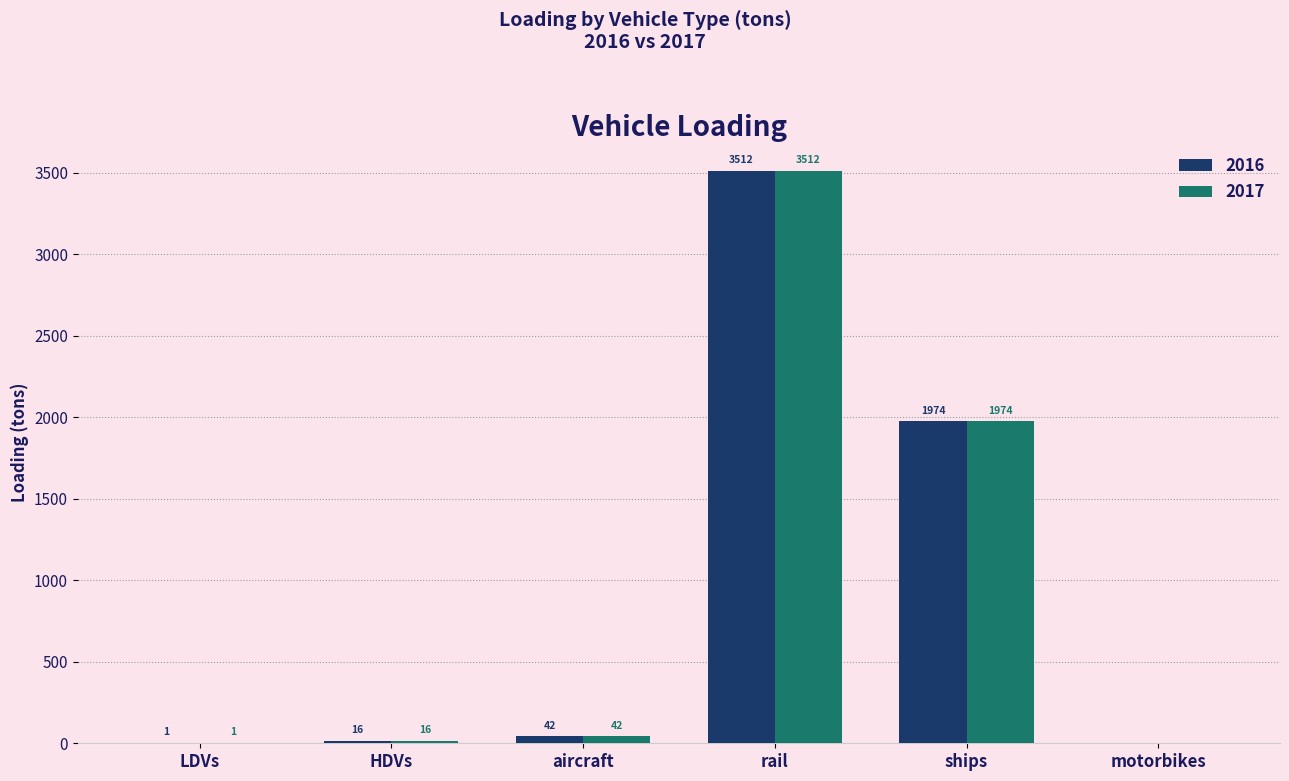

Count the number of data series in this chart.

2